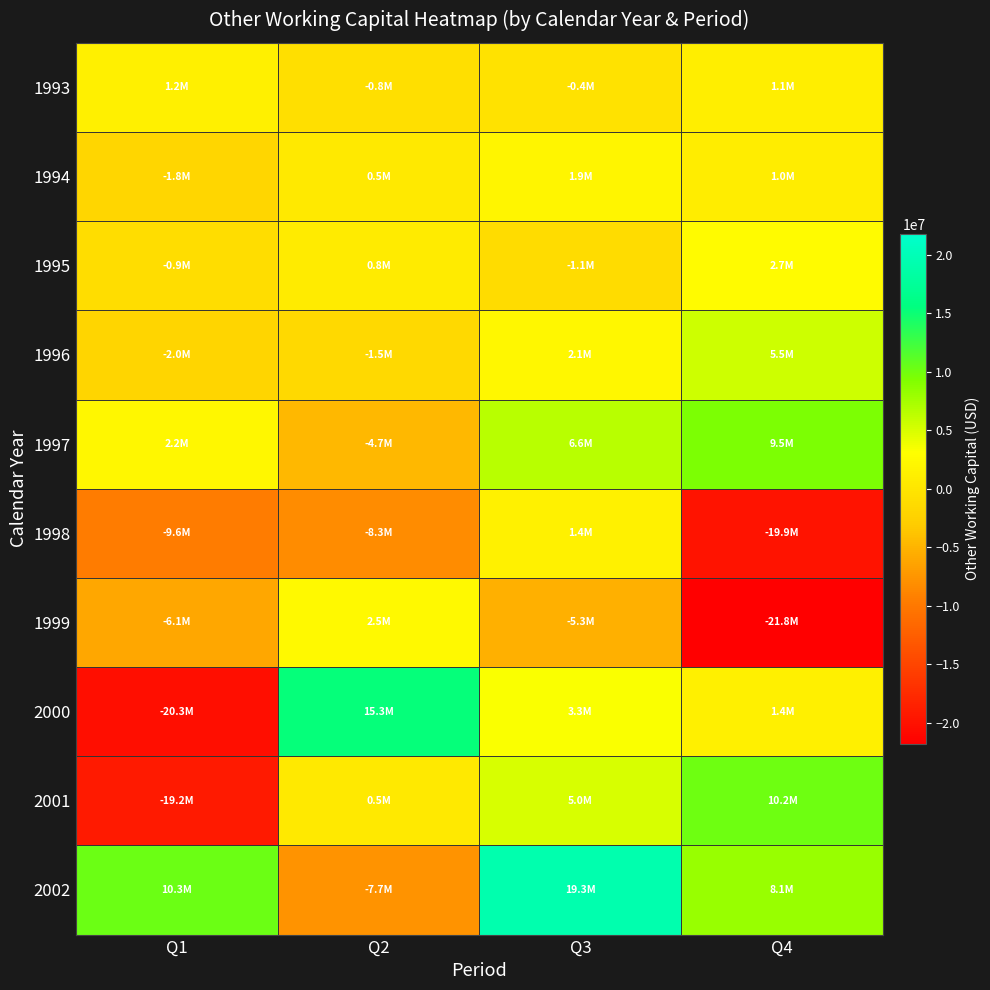

Between Q1 and Q2, which series saw the biggest shift?

2000